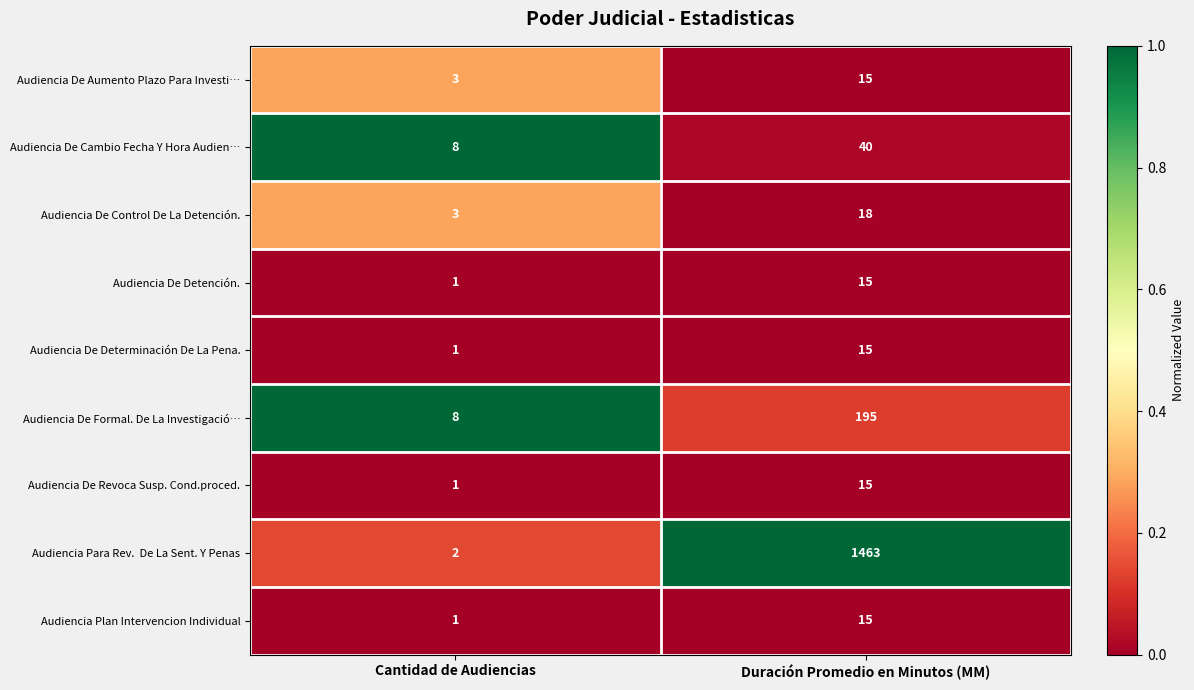

How many series are shown in this chart?

9